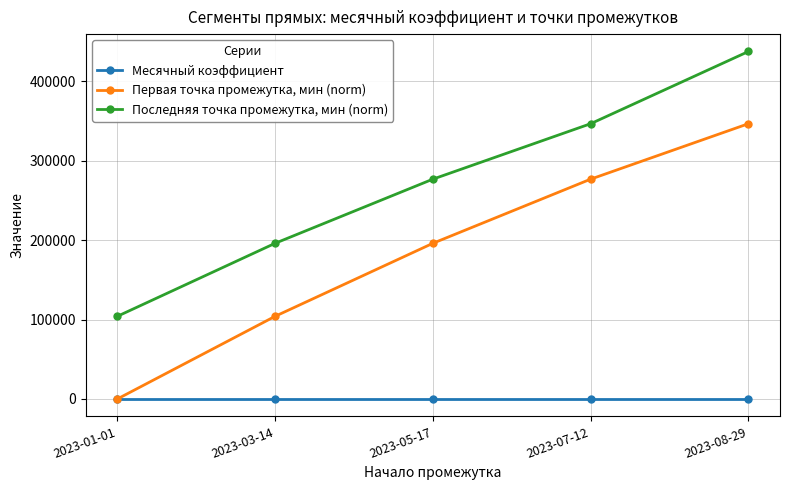

What is the value of the Месячный коэффициент point at the 3rd from the left?

0.1